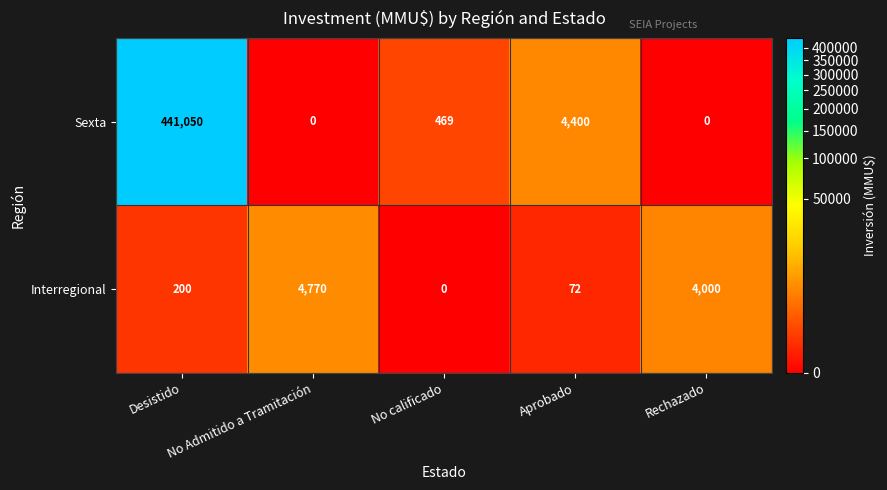

What is the spread (max minus min) of values at Desistido?

440850